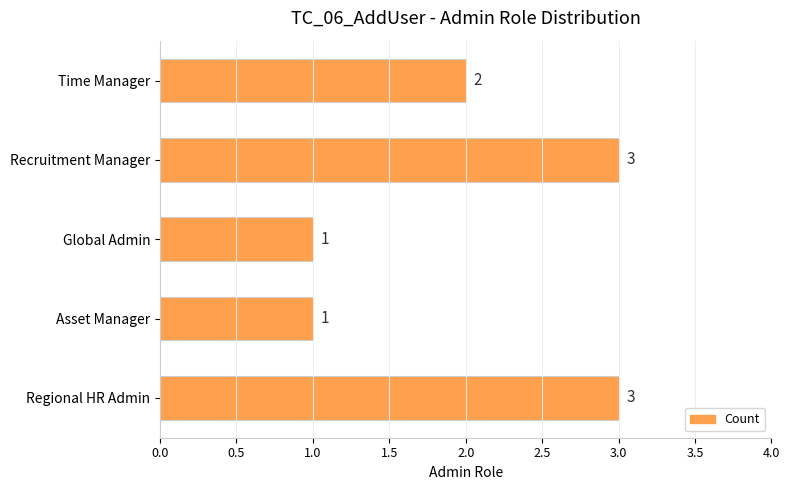

Does the chart contain stacked bars?

No